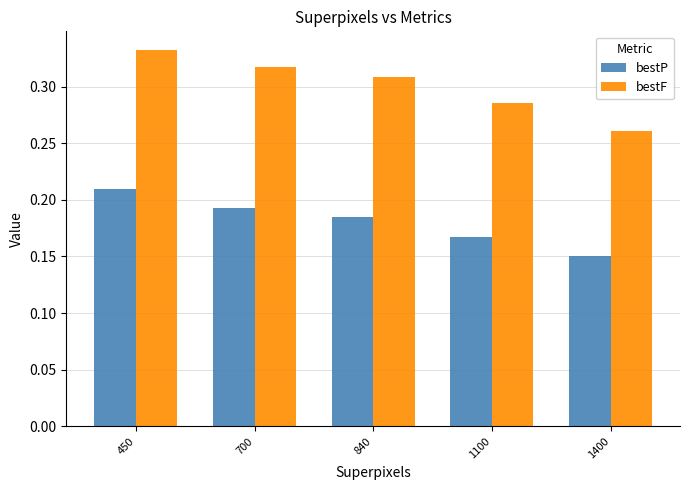

What is the sum of the bestF values at 1100 and 450?

0.6